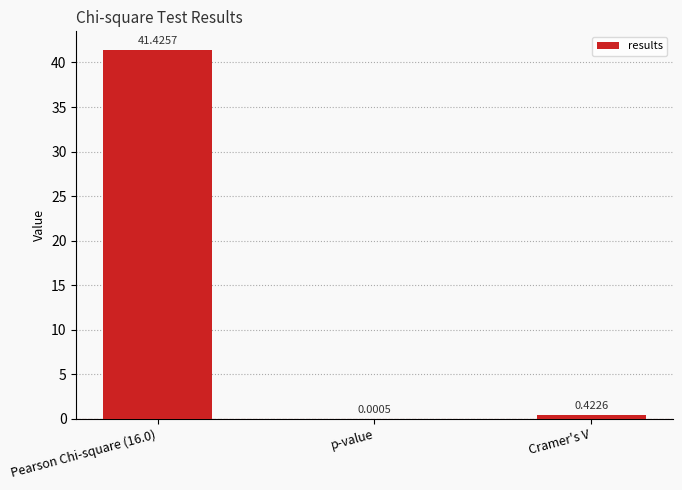

What is the sum of the values at Cramer's V and Pearson Chi-square (16.0)?

41.8